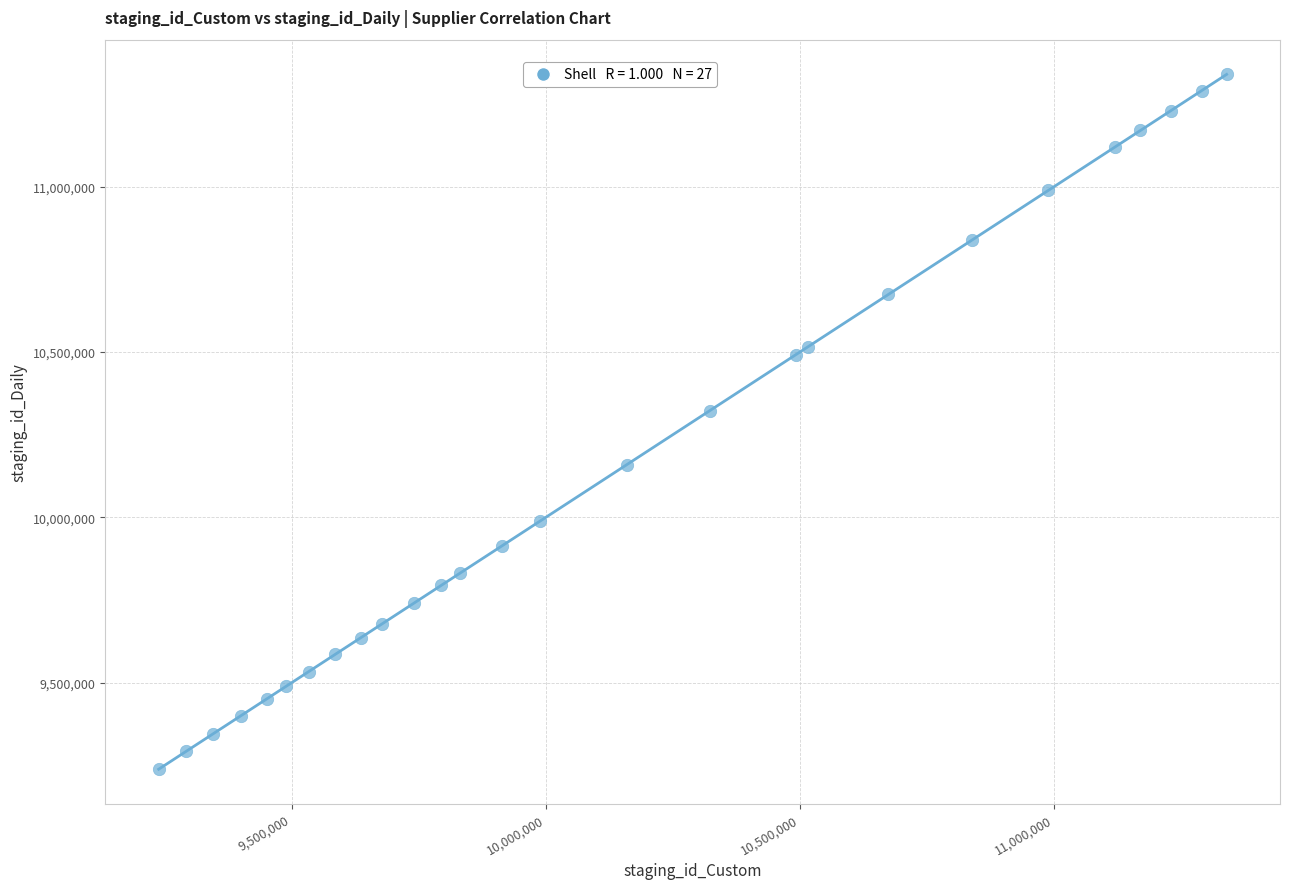

What is the range of X values (max minus min)?

2100926